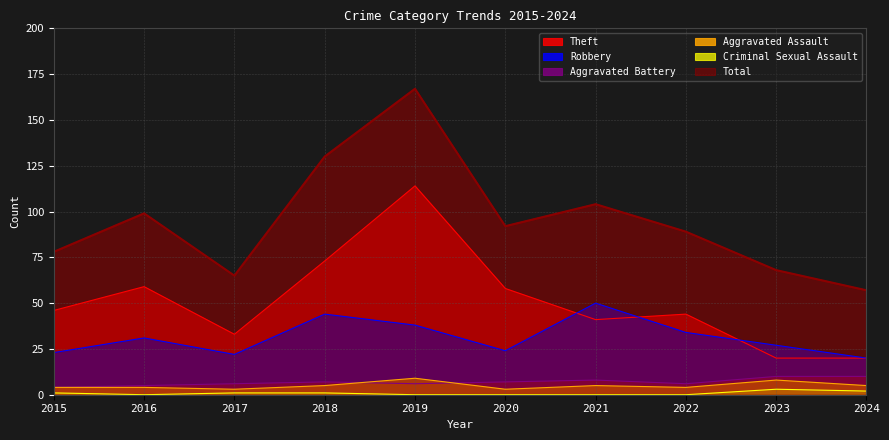

Which has a higher value, 2020 or 2018?

2018